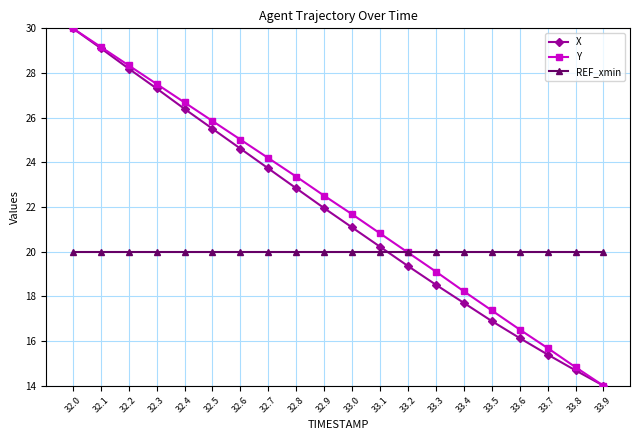

What is the difference between the highest and lowest values at 33.9?

6.0